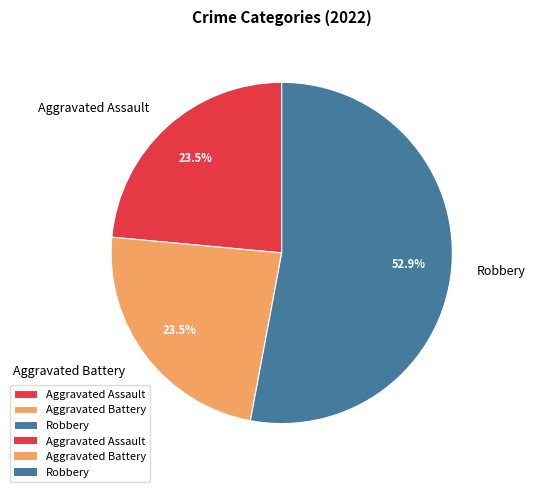

Which category has the biggest portion of the pie?

Robbery